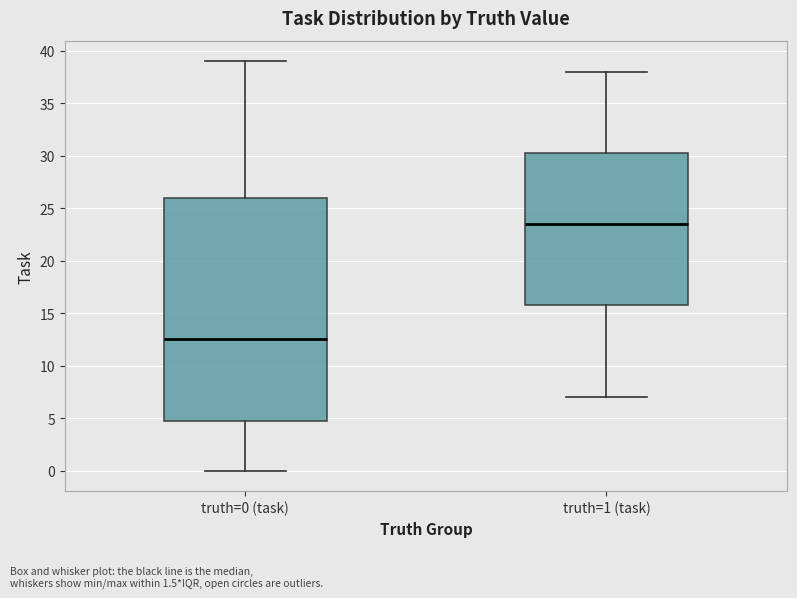

Which box has the highest median line?

truth=1 (task)